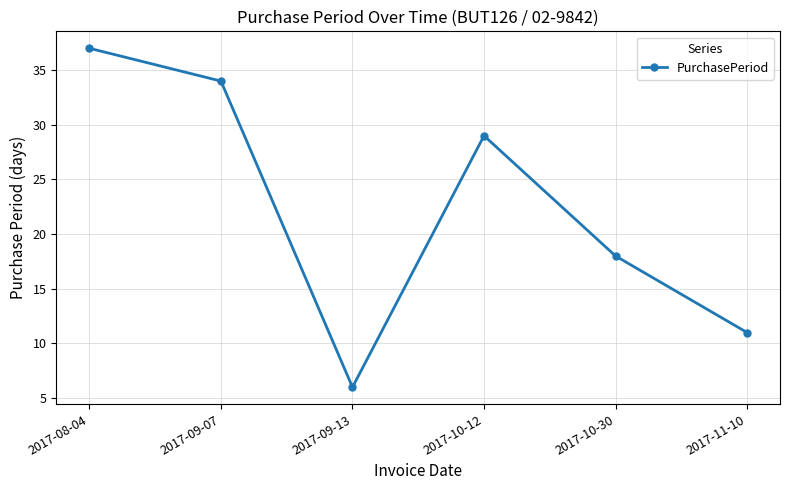

Reading left to right, extract all data points from this chart.

37	34	6	29	18	11